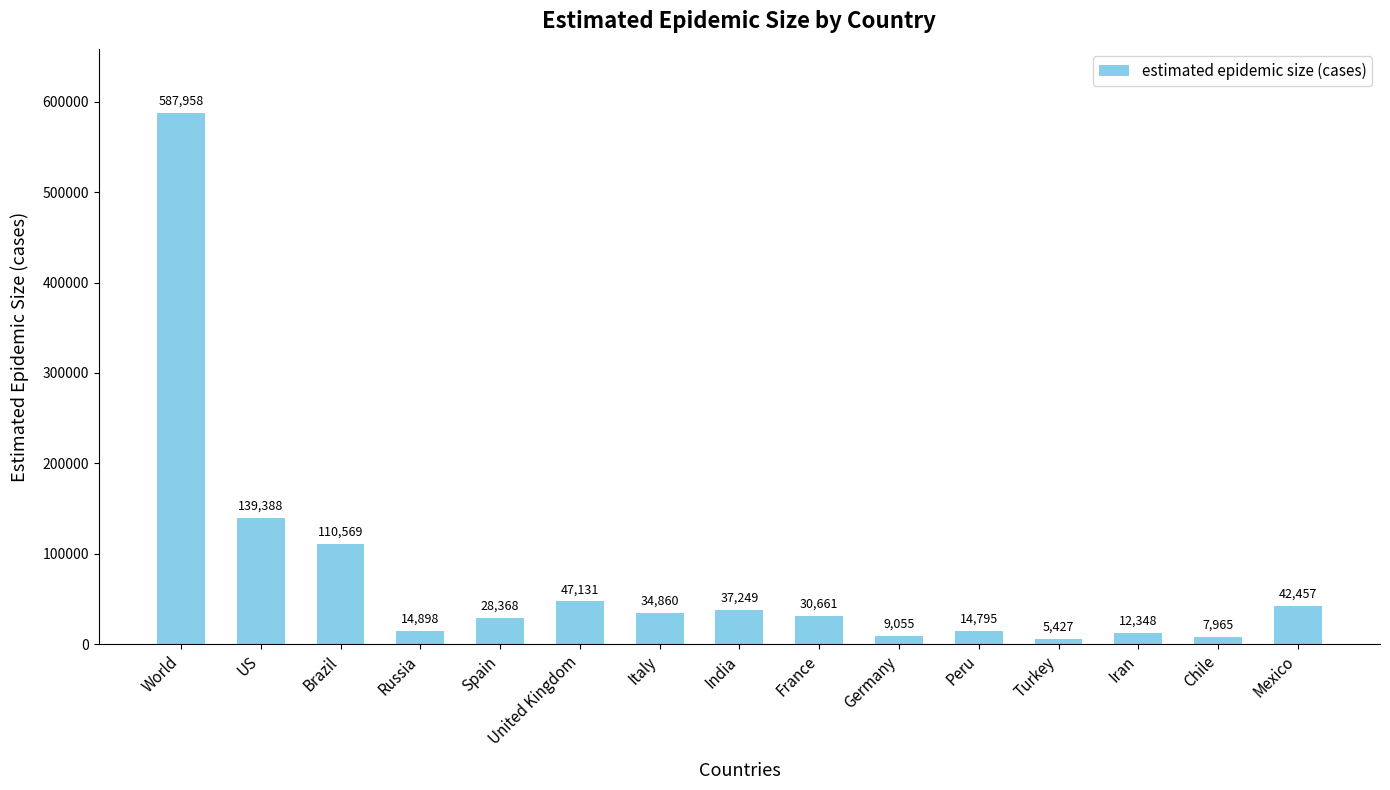

Between World and Spain, which is larger?

World